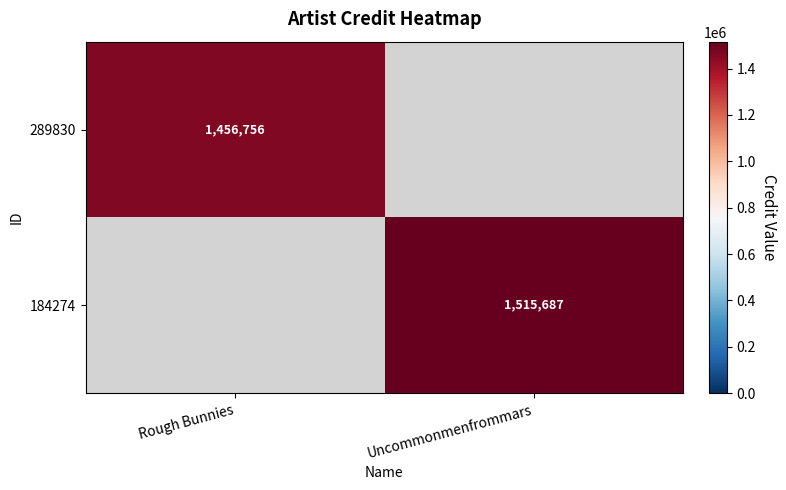

The 289830 series shows 2384211 at Rough Bunnies. True or false?

False